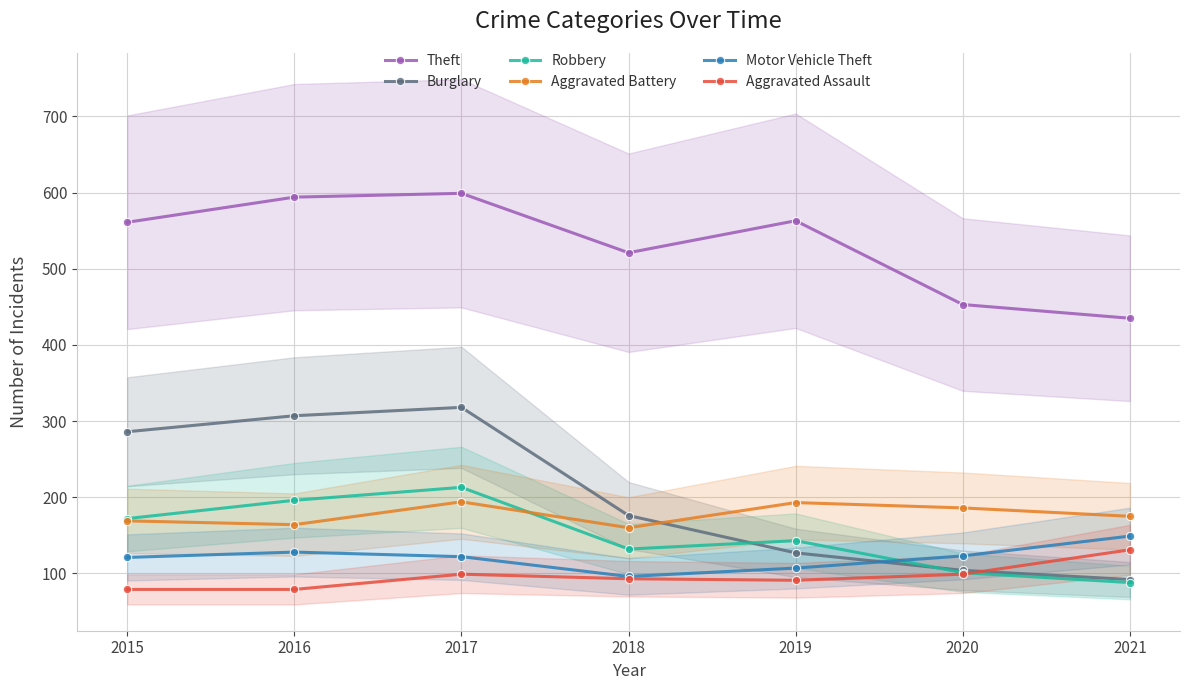

Reading left to right, transcribe all the data shown in this chart.

Theft: 561	594	599	521	563	453	435
Burglary: 286	307	318	176	127	104	92
Robbery: 172	196	213	132	143	101	88
Aggravated Battery: 169	164	194	160	193	186	175
Motor Vehicle Theft: 121	128	122	96	107	123	149
Aggravated Assault: 79	79	99	93	91	99	131